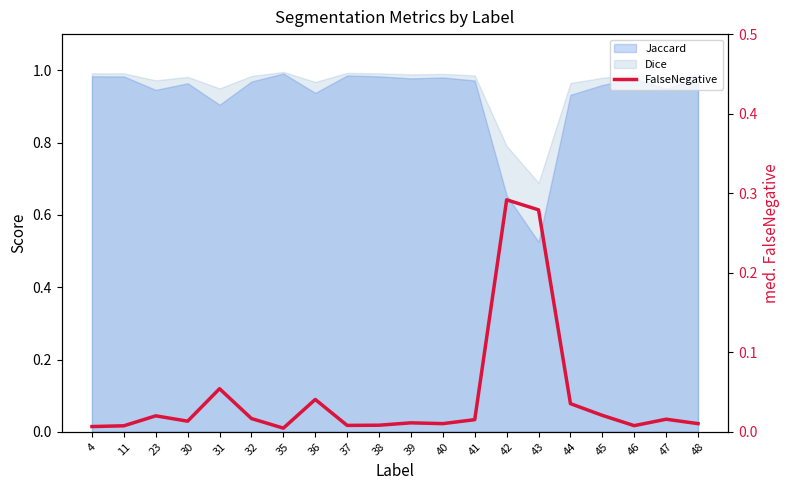

What is the difference between the maximum and second lowest values?

0.3